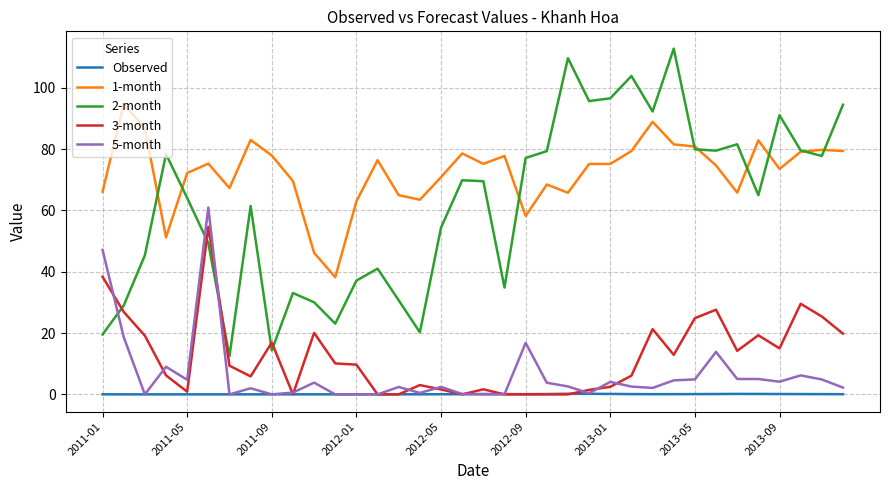

True or false: 2-month and Observed intersect in this chart.

False